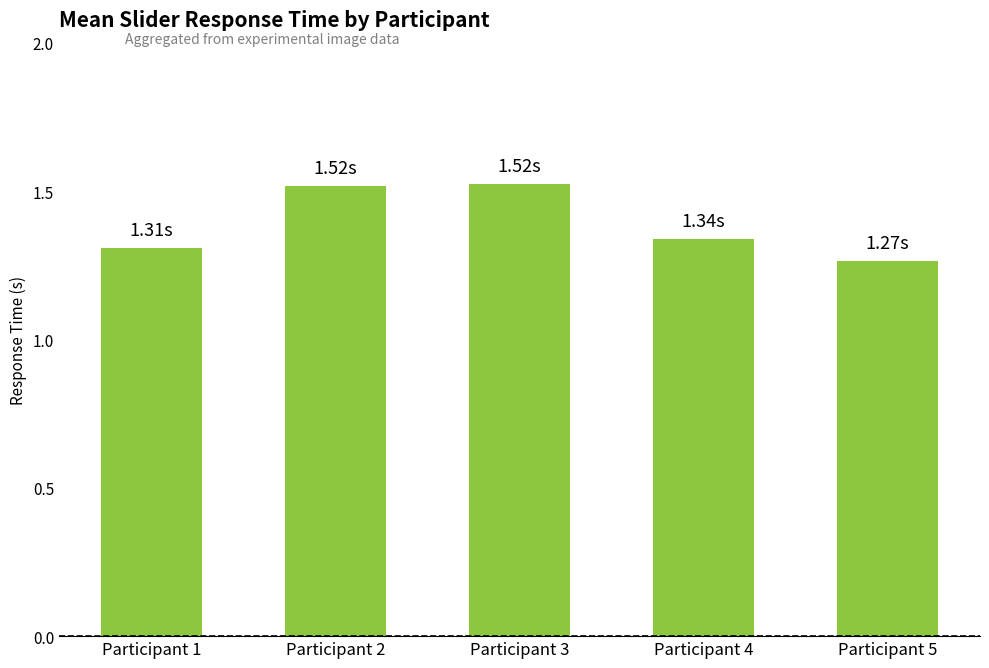

What is the ratio of the value at Participant 4 to the value at Participant 3?

0.9